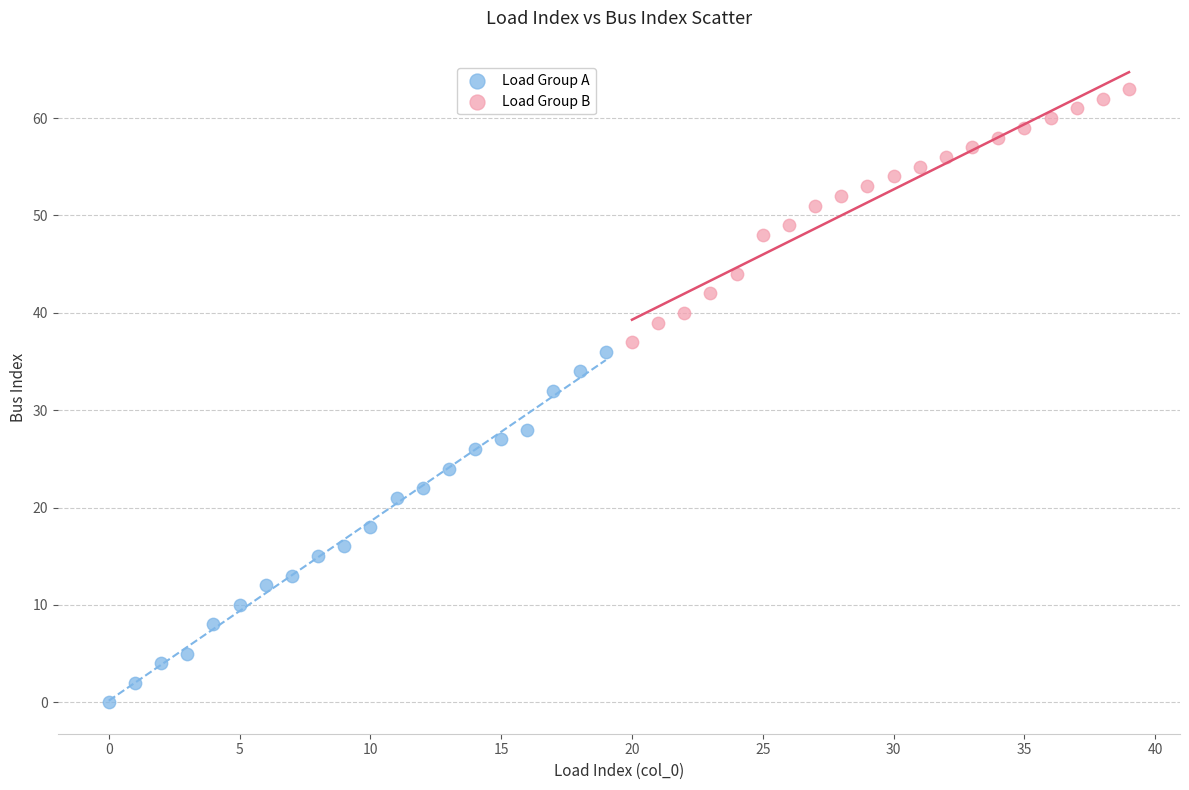

Which series has the largest Y range (max minus min)?

Load Group A